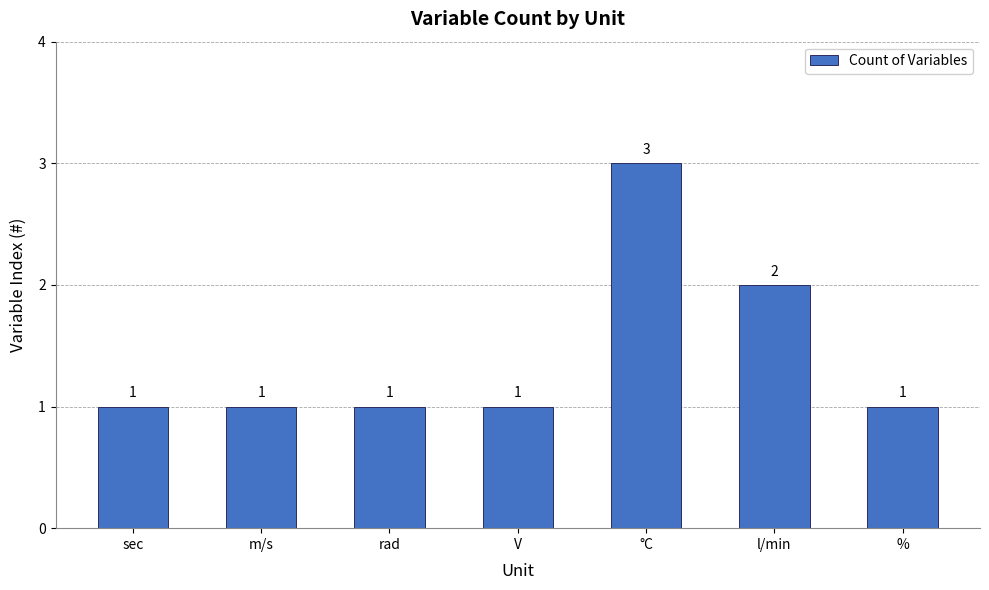

What is the difference between the second highest and second lowest values?

1